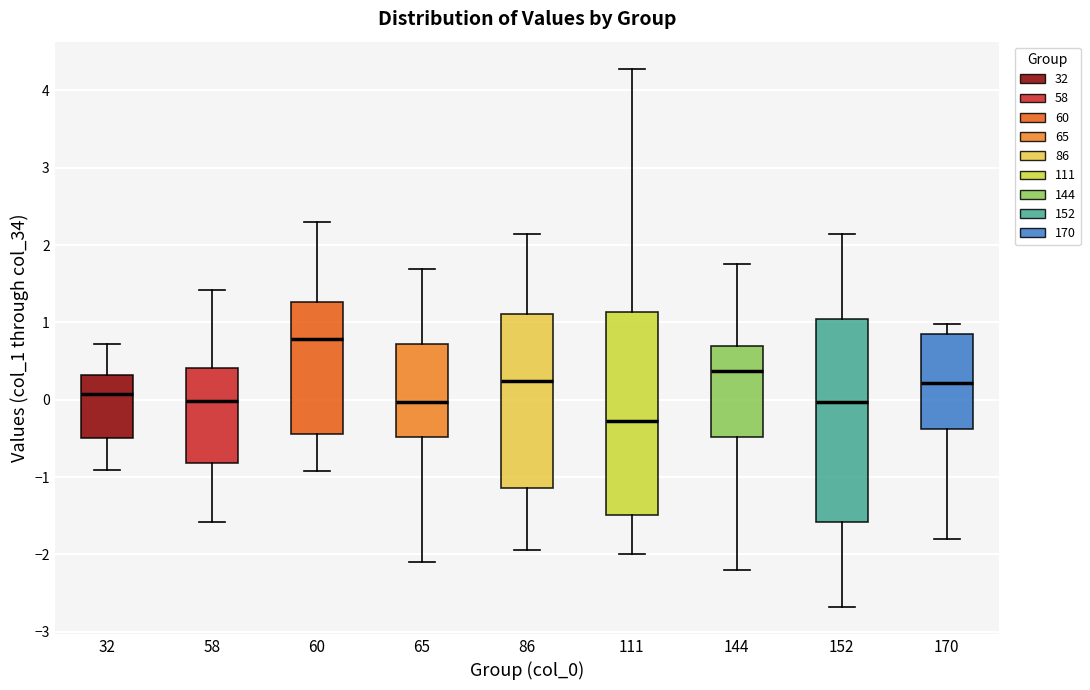

Where is the upper edge of the box at x = 32 on the y-axis? The values are not printed on the chart, so give them approximately, as read against the axis.

0.3